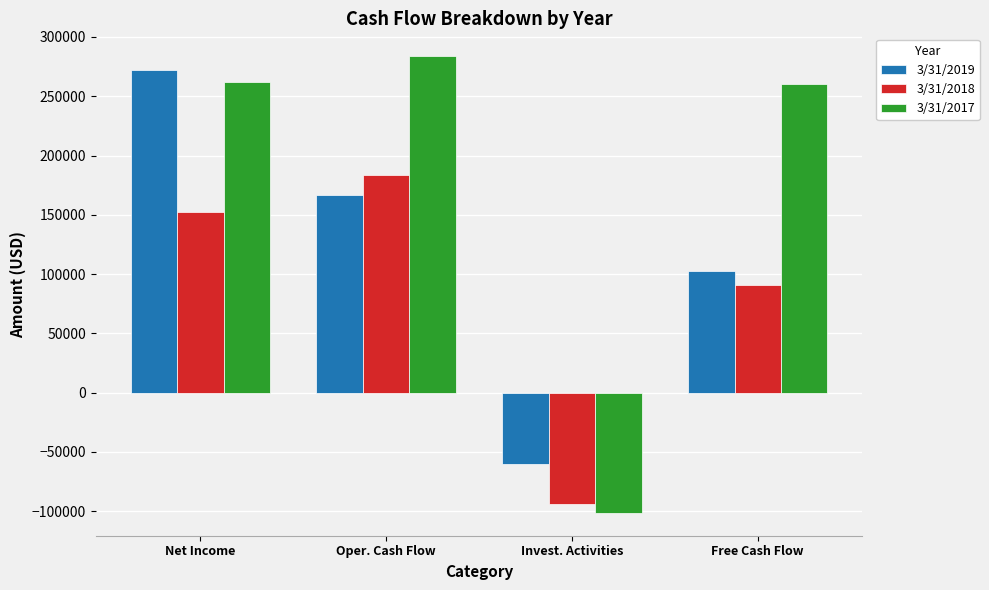

What is the approximate value of 3/31/2018 at Oper. Cash Flow, to the nearest 100?

183600